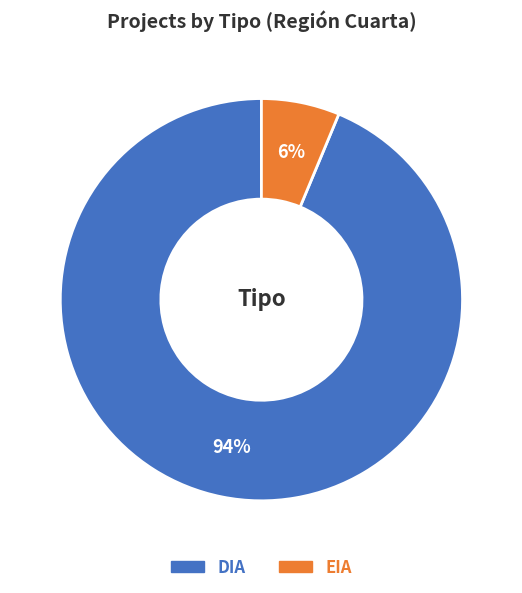

How many segments does this pie chart have?

2